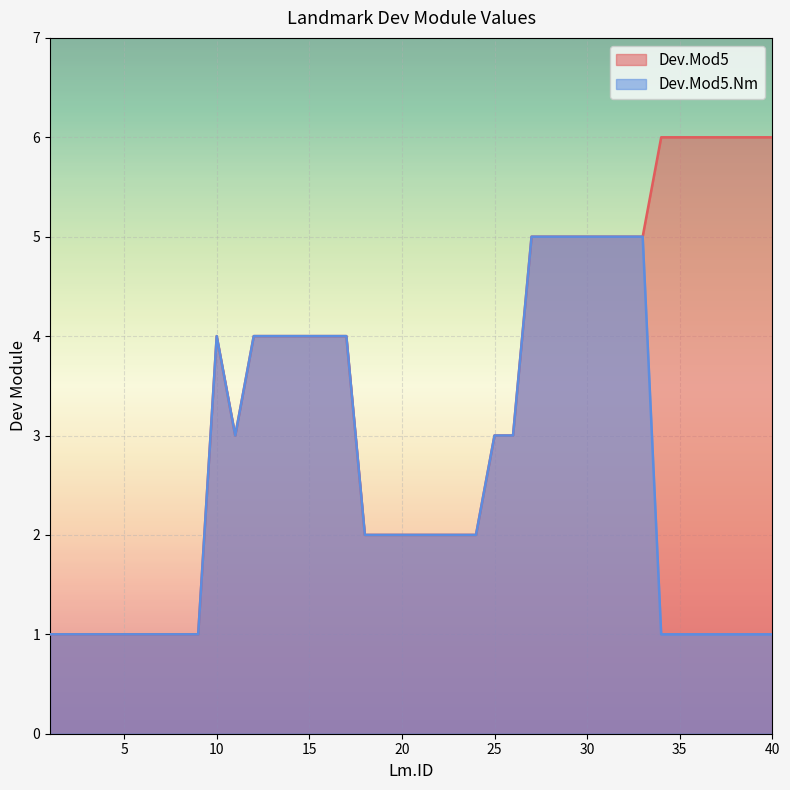

Reading right to left, extract all data points from this chart.

Dev.Mod5: 40=6	39=6	38=6	37=6	36=6	35=6	34=6	33=5	32=5	31=5	30=5	29=5	28=5	27=5	26=3	25=3	24=2	23=2	22=2	21=2	20=2	19=2	18=2	17=4	16=4	15=4	14=4	13=4	12=4	11=3	10=4	9=1	8=1	7=1	6=1	5=1	4=1	3=1	2=1	1=1
Dev.Mod5.Nm: 40=1	39=1	38=1	37=1	36=1	35=1	34=1	33=5	32=5	31=5	30=5	29=5	28=5	27=5	26=3	25=3	24=2	23=2	22=2	21=2	20=2	19=2	18=2	17=4	16=4	15=4	14=4	13=4	12=4	11=3	10=4	9=1	8=1	7=1	6=1	5=1	4=1	3=1	2=1	1=1